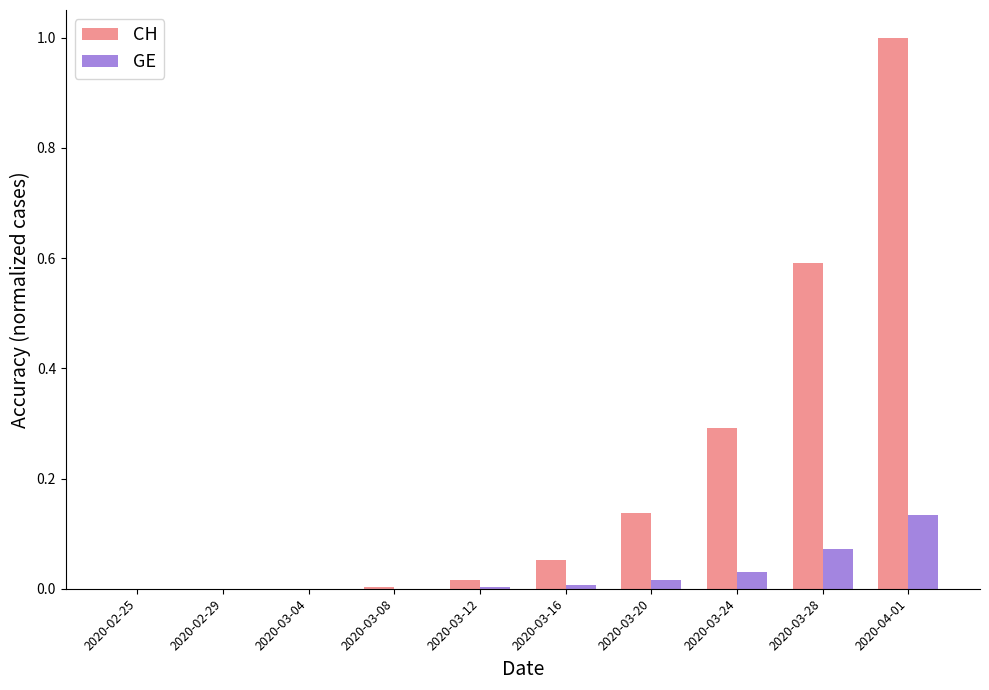

Which series changed the most between 2020-03-16 and 2020-03-28?

CH